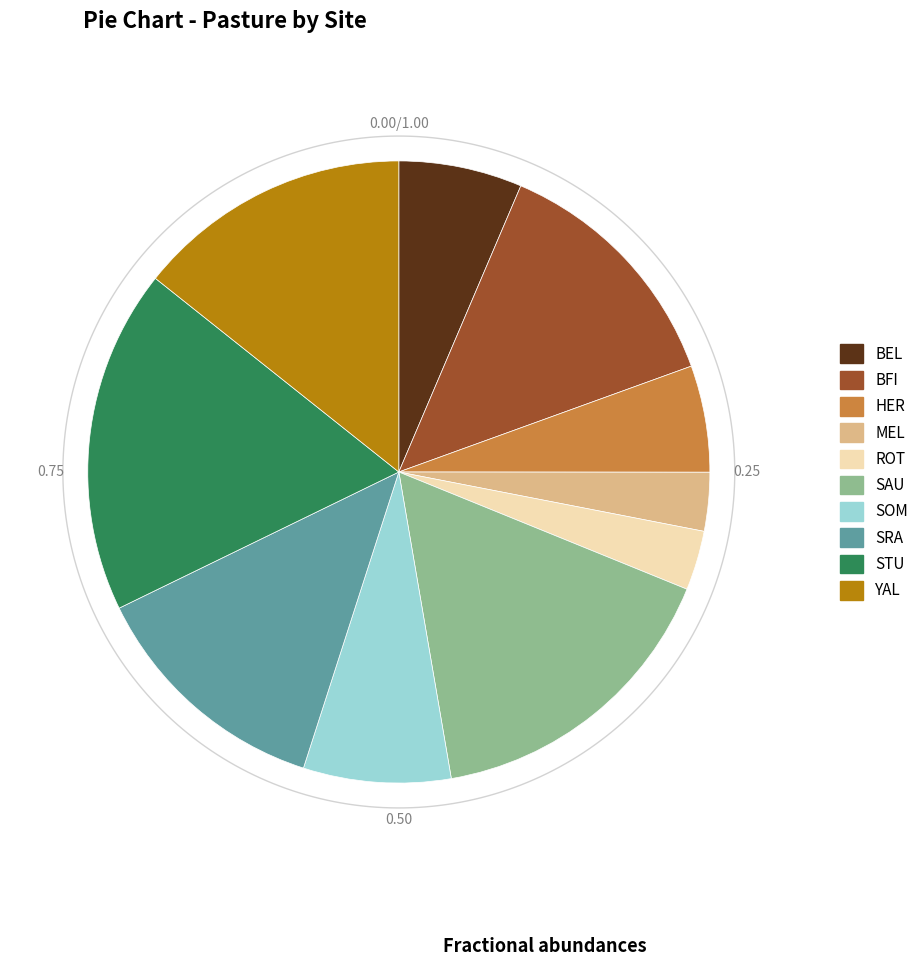

What percentage is the HER slice, to the nearest percent?

6%